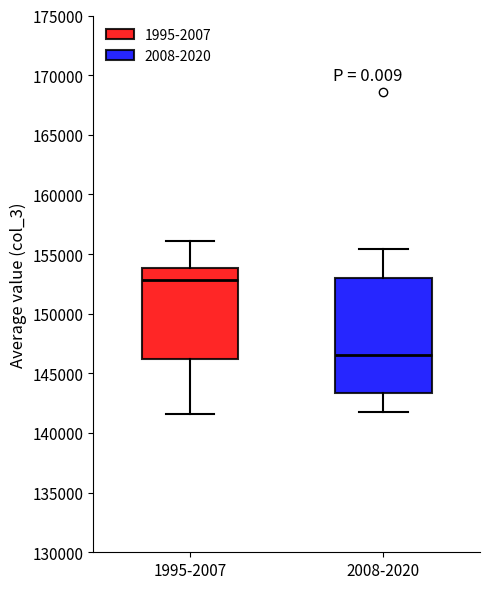

Reading left to right, transcribe this box plot: for each box, give where its median line is, the range the box spans, and where its two whiskers end, as read against the y-axis. The values are not printed on the chart, so give them approximately, as read against the axis.

1995-2007: median 153000, box 146000 to 154000, whiskers 141500 to 156000
2008-2020: median 146500, box 143500 to 153000, whiskers 141500 to 155500